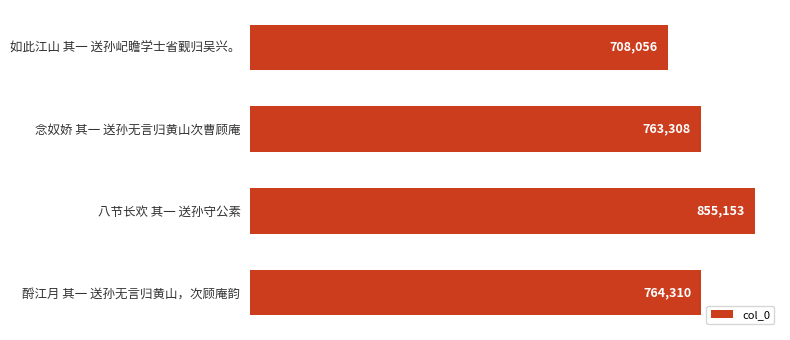

Count the number of categories in the chart.

4